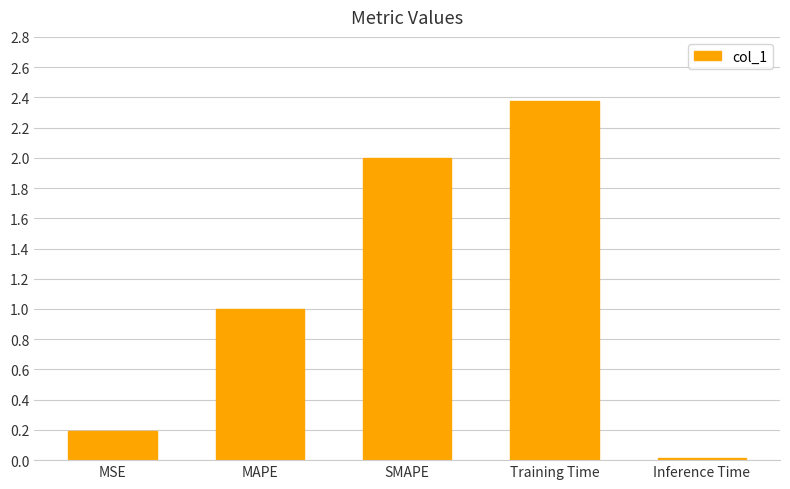

The value at MSE is 0.1. True or false?

False